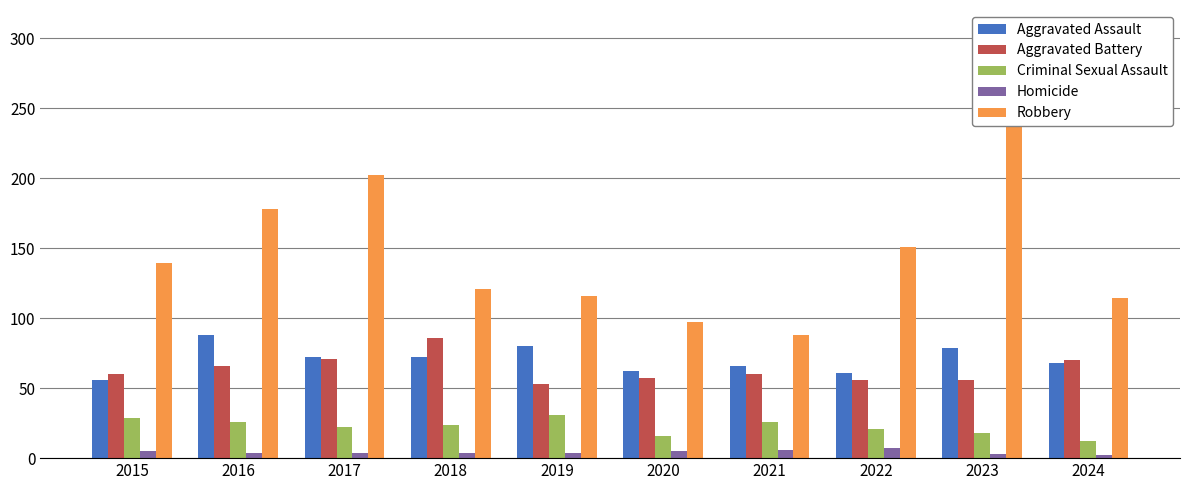

What is the value of the Aggravated Assault bar at the 2nd from the left?

88